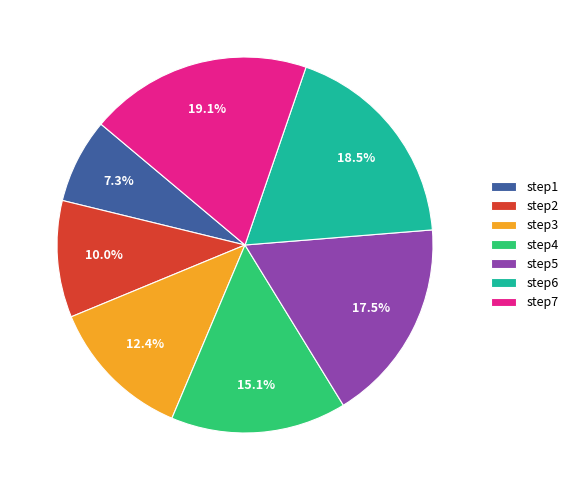

Is the sum of step3 and step1 greater than half?

No